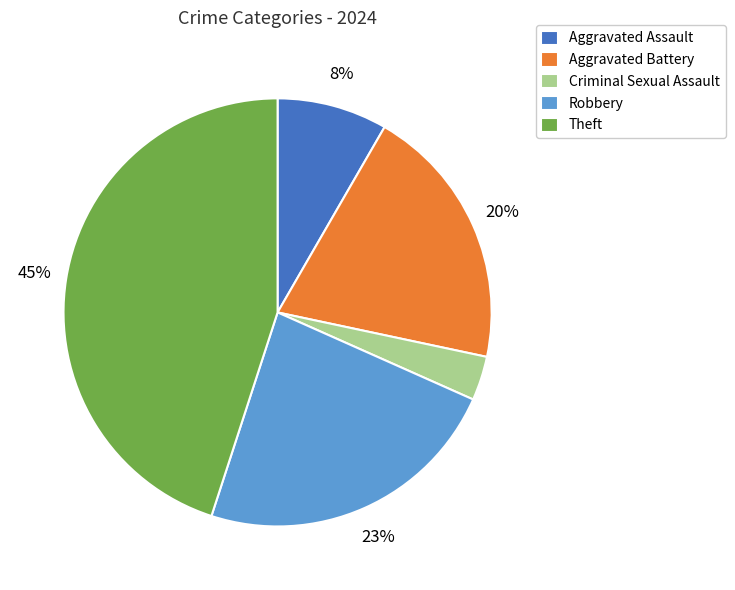

How many slices are in this pie chart?

5